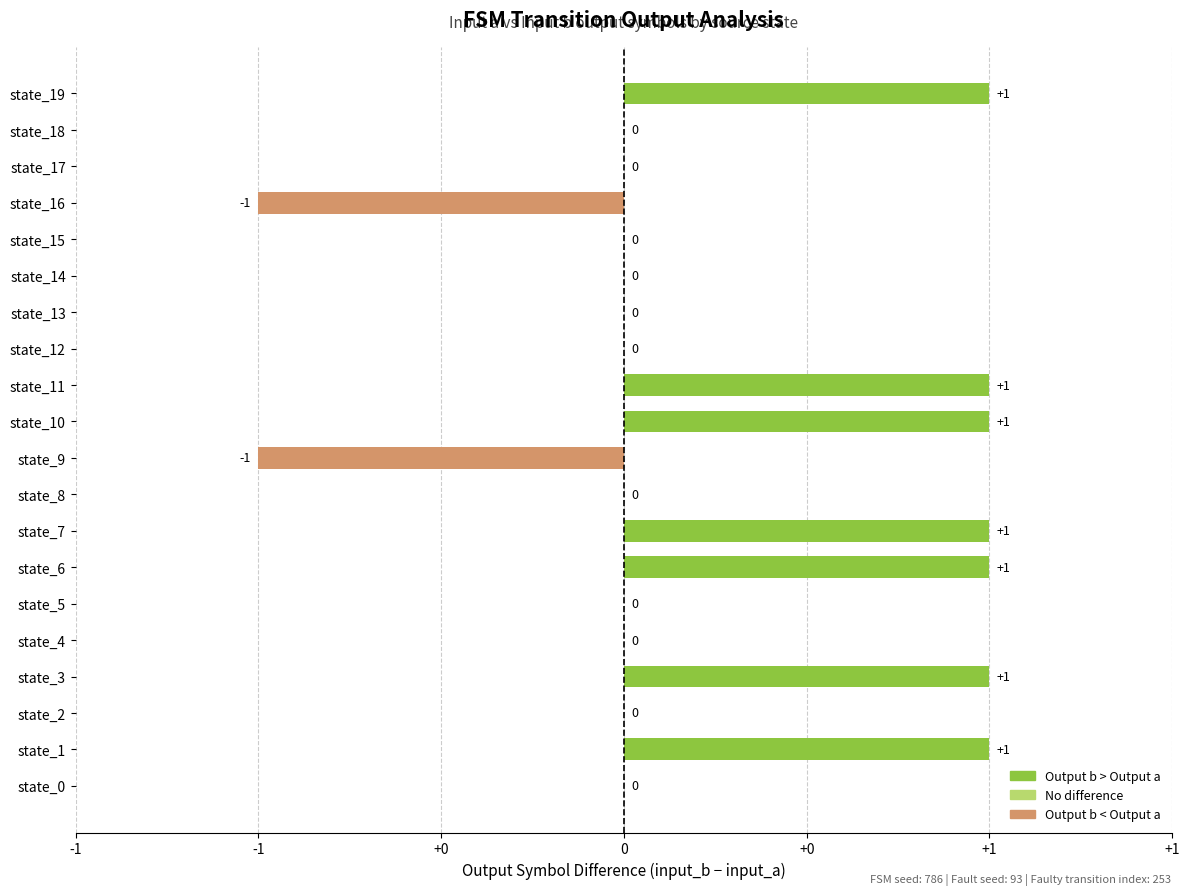

Are the bars horizontal?

Yes